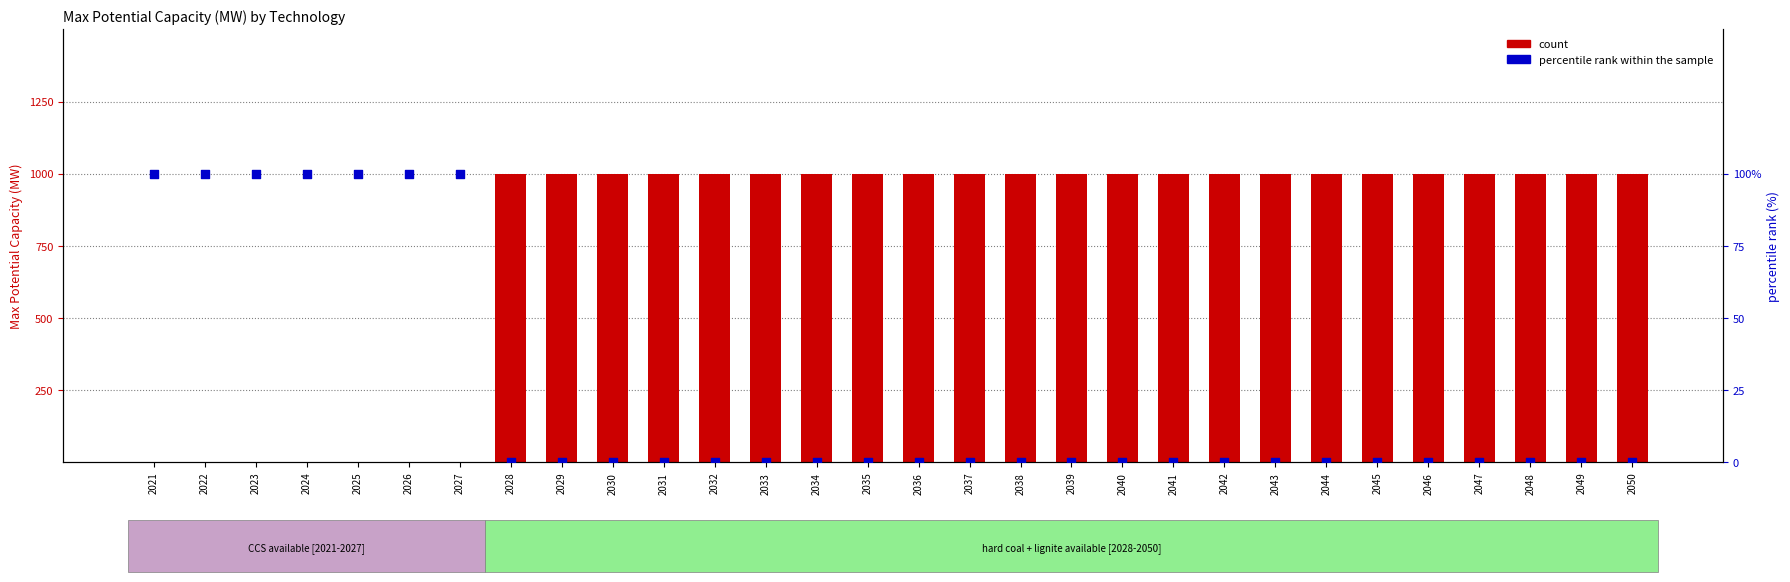

Which series has the widest spread of Y values?

percentile rank within the sample